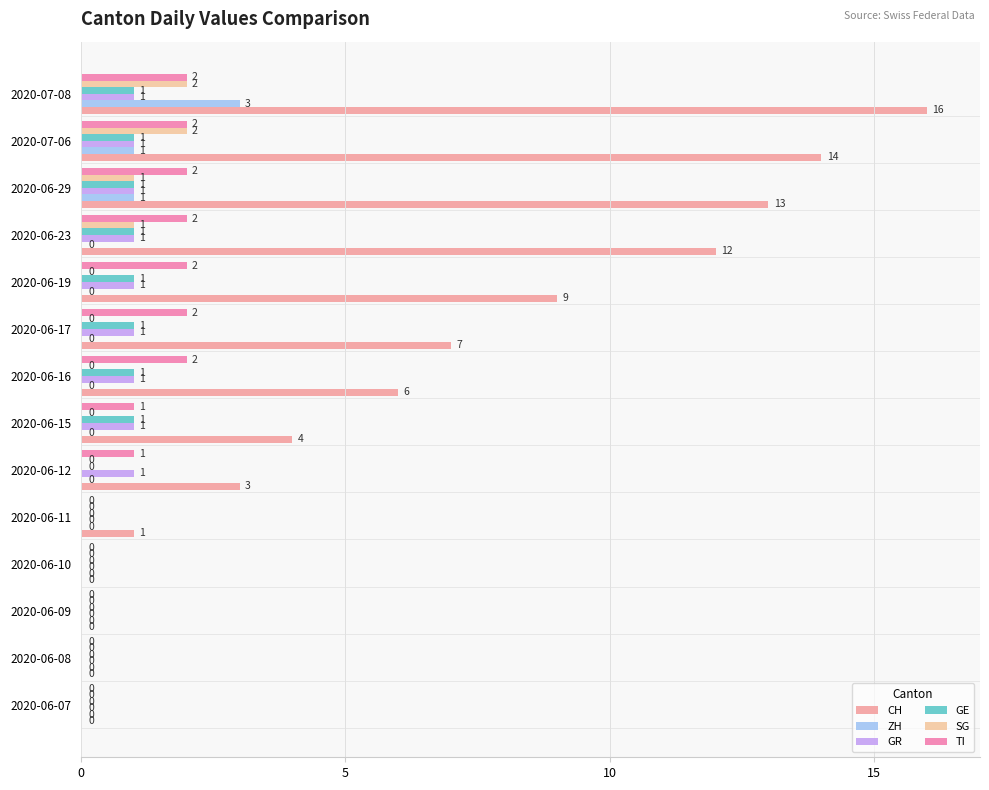

How many series are shown in this chart?

6